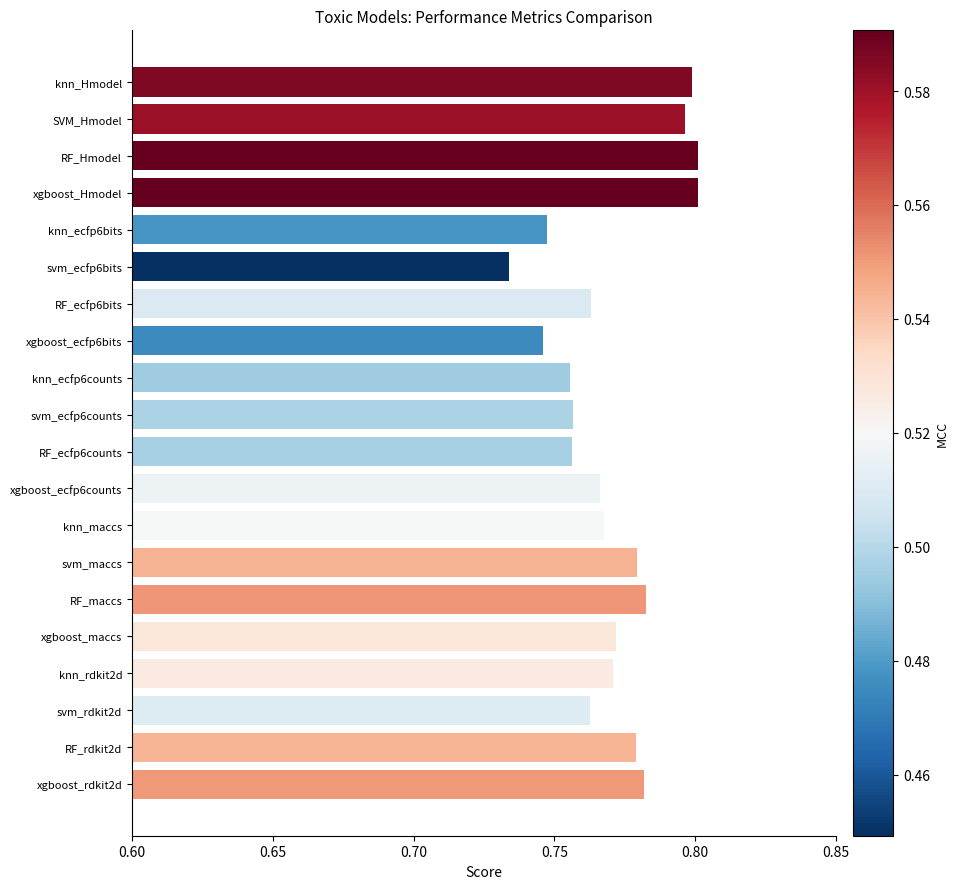

True or false: the data shows 0.8 at RF_Hmodel.

True